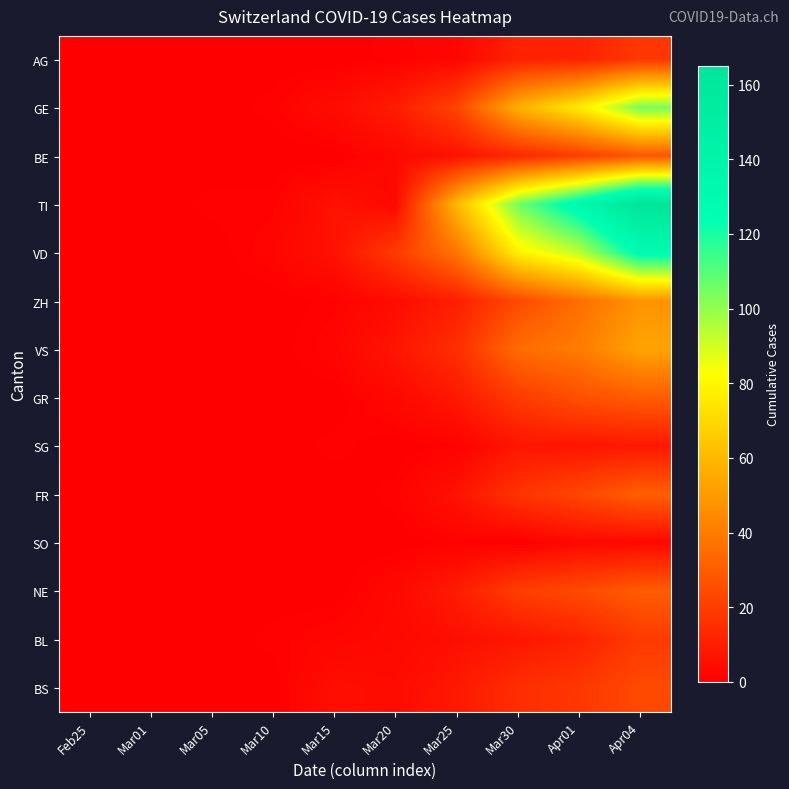

Reading right to left, what are all the values shown in this chart?

AG: Apr04=18	Apr01=11	Mar30=11	Mar25=2	Mar20=1	Mar15=0	Mar10=0	Mar05=0	Mar01=0	Feb25=0
GE: Apr04=104	Apr01=76	Mar30=57	Mar25=22	Mar20=9	Mar15=4	Mar10=1	Mar05=0	Mar01=0	Feb25=0
BE: Apr04=28	Apr01=20	Mar30=13	Mar25=6	Mar20=3	Mar15=0	Mar10=0	Mar05=0	Mar01=0	Feb25=0
TI: Apr04=165	Apr01=132	Mar30=105	Mar25=60	Mar20=3	Mar15=6	Mar10=1	Mar05=1	Mar01=0	Feb25=0
VD: Apr04=128	Apr01=93	Mar30=78	Mar25=38	Mar20=19	Mar15=6	Mar10=2	Mar05=0	Mar01=0	Feb25=0
ZH: Apr04=48	Apr01=36	Mar30=24	Mar25=10	Mar20=4	Mar15=1	Mar10=0	Mar05=0	Mar01=0	Feb25=0
VS: Apr04=53	Apr01=40	Mar30=35	Mar25=15	Mar20=7	Mar15=2	Mar10=0	Mar05=0	Mar01=0	Feb25=0
GR: Apr04=30	Apr01=26	Mar30=19	Mar25=8	Mar20=3	Mar15=0	Mar10=0	Mar05=0	Mar01=0	Feb25=0
SG: Apr04=8	Apr01=7	Mar30=7	Mar25=1	Mar20=0	Mar15=1	Mar10=0	Mar05=0	Mar01=0	Feb25=0
FR: Apr04=31	Apr01=23	Mar30=17	Mar25=6	Mar20=1	Mar15=0	Mar10=0	Mar05=0	Mar01=0	Feb25=0
SO: Apr04=3	Apr01=3	Mar30=0	Mar25=1	Mar20=0	Mar15=0	Mar10=0	Mar05=0	Mar01=0	Feb25=0
NE: Apr04=30	Apr01=24	Mar30=20	Mar25=9	Mar20=3	Mar15=0	Mar10=0	Mar05=0	Mar01=0	Feb25=0
BL: Apr04=19	Apr01=11	Mar30=7	Mar25=5	Mar20=3	Mar15=2	Mar10=1	Mar05=0	Mar01=0	Feb25=0
BS: Apr04=24	Apr01=18	Mar30=15	Mar25=8	Mar20=4	Mar15=5	Mar10=0	Mar05=0	Mar01=0	Feb25=0